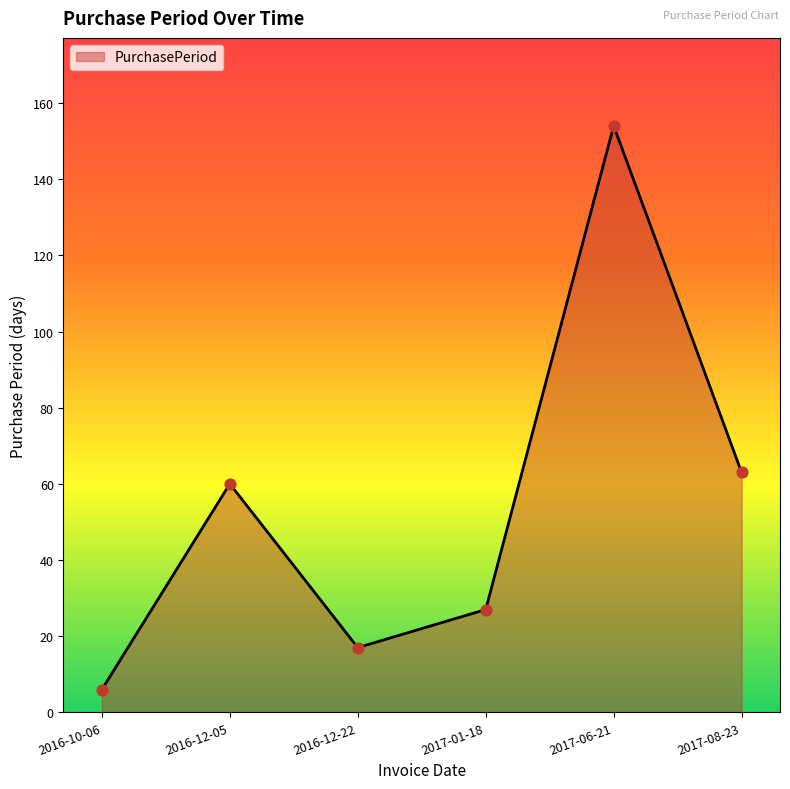

Which has a higher value, 2017-01-18 or 2017-08-23?

2017-08-23